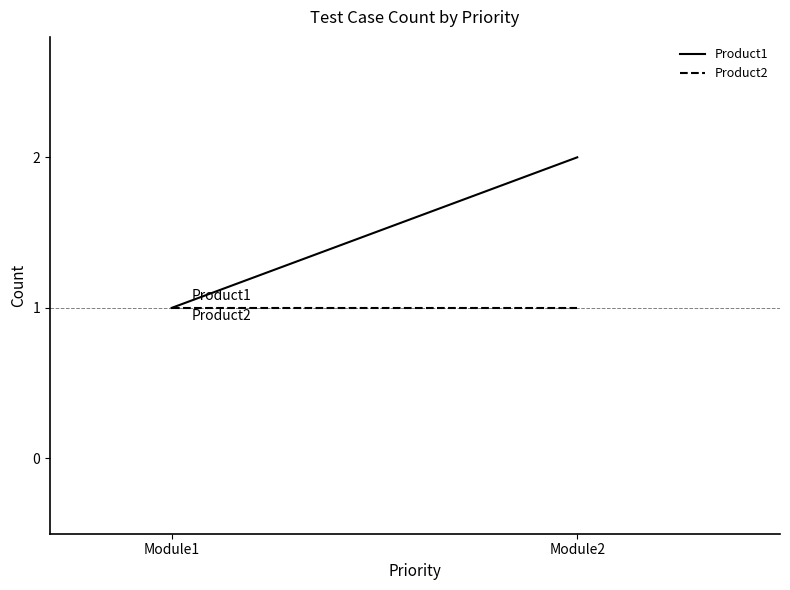

Rank the series at Module2 from highest to lowest value.

Product1, Product2